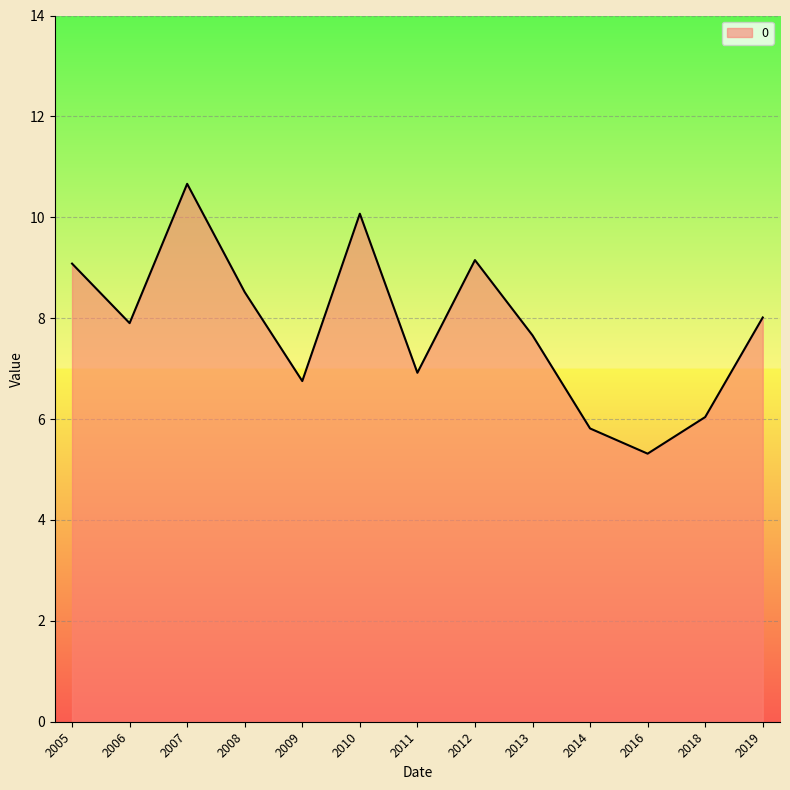

How many series are shown in this chart?

1